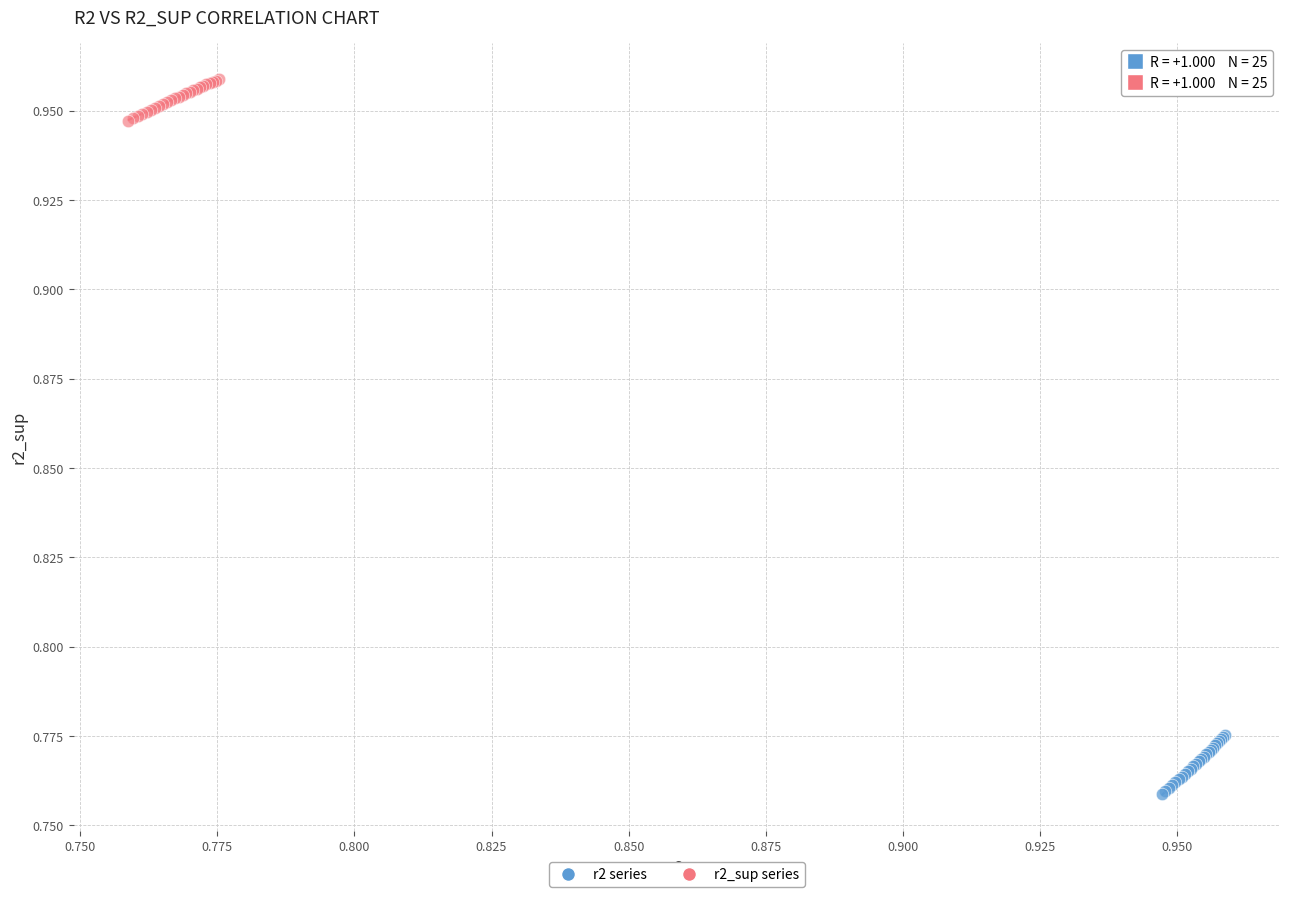

Which series reaches the minimum Y coordinate?

r2 series